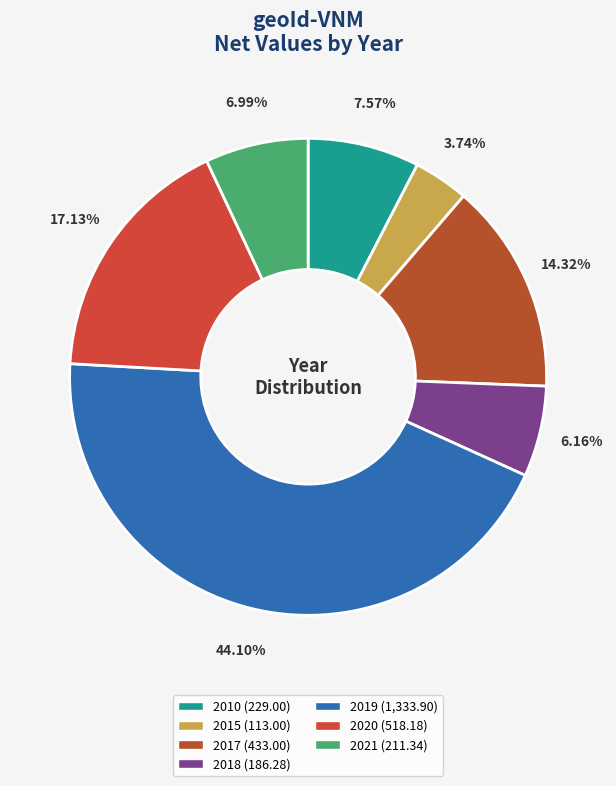

The 2018 slice represents 18% of the pie. True or false?

False